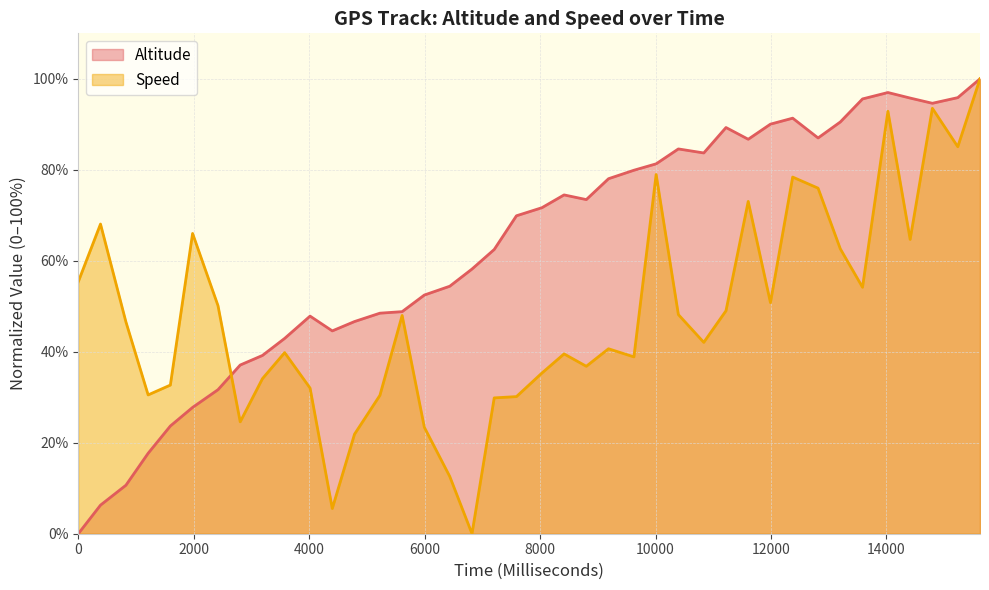

Read the Speed value at 11990.

50.8